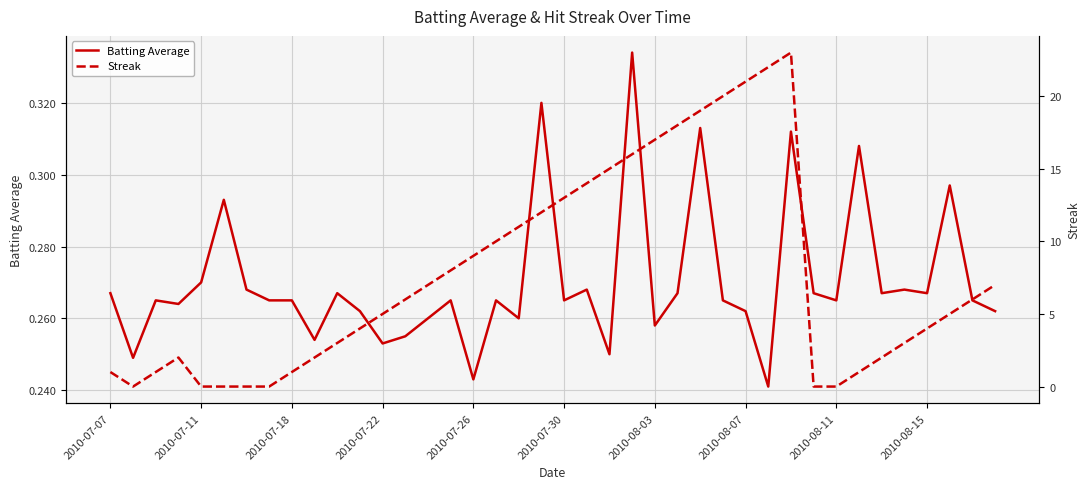

What are all the series names shown in the legend?

Batting Average, Streak